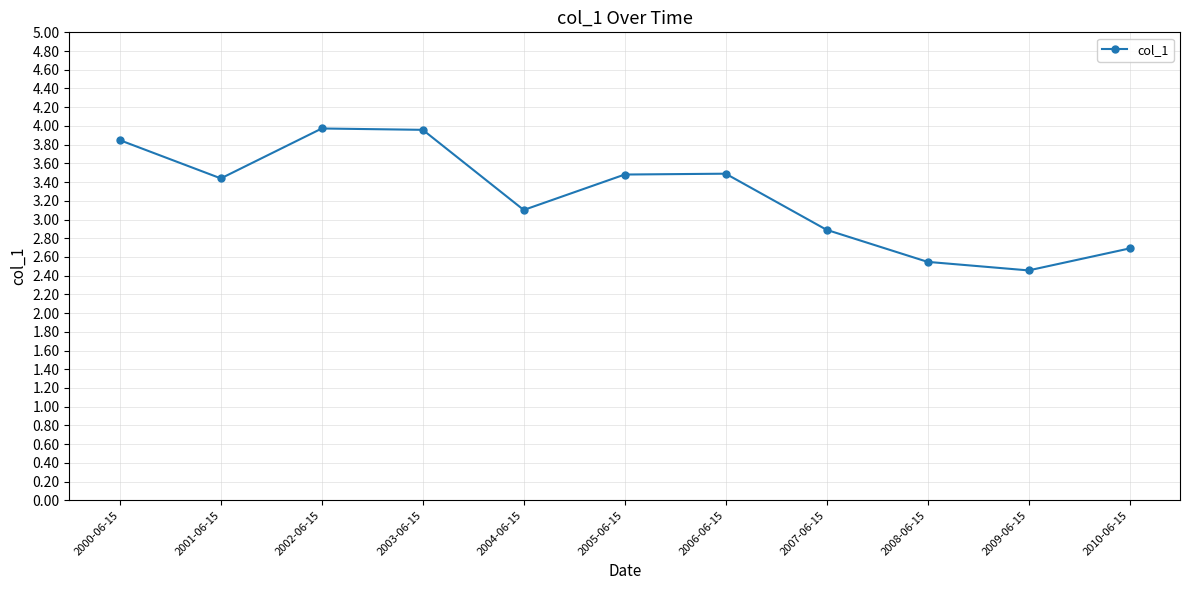

Read the value at 2001-06-15.

3.4